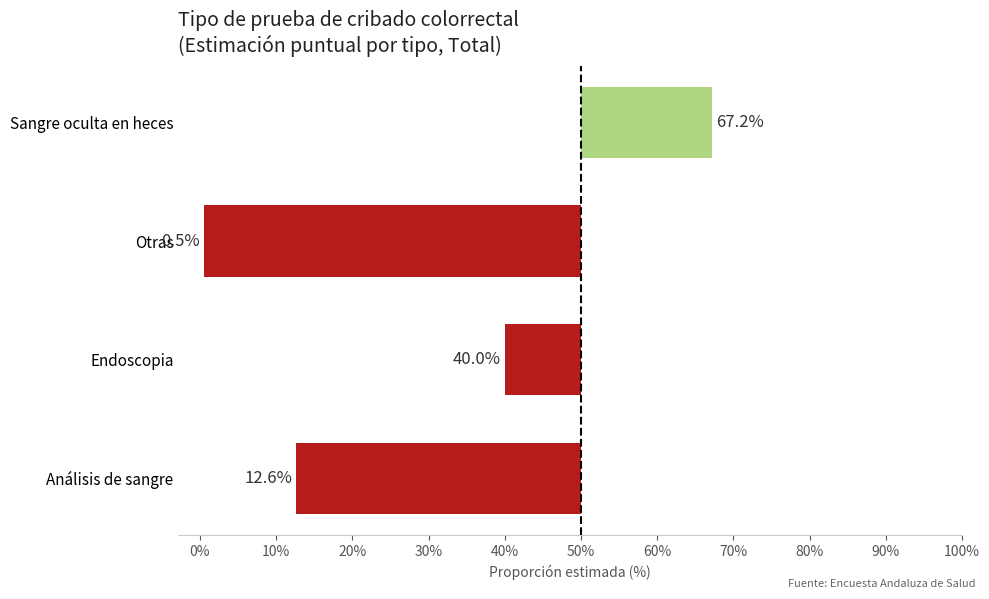

List the labels in order of value, largest first.

Sangre oculta en heces, Endoscopia, Análisis de sangre, Otras